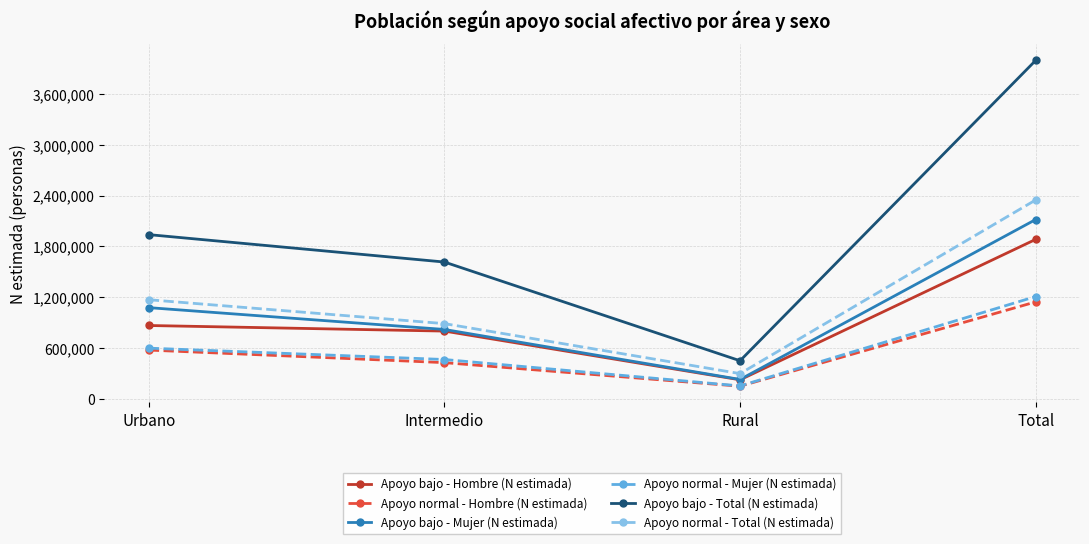

What value does the Apoyo normal - Mujer (N estimada) series have at Total?

1206448